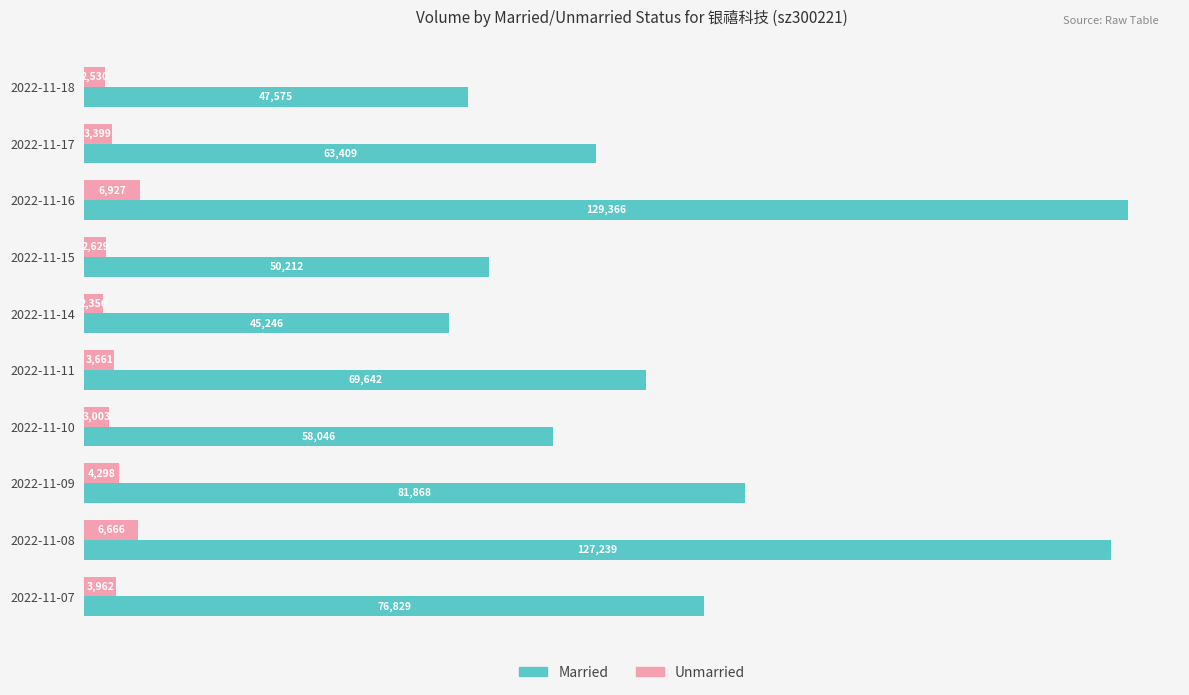

Which series has the largest total across all categories?

Married